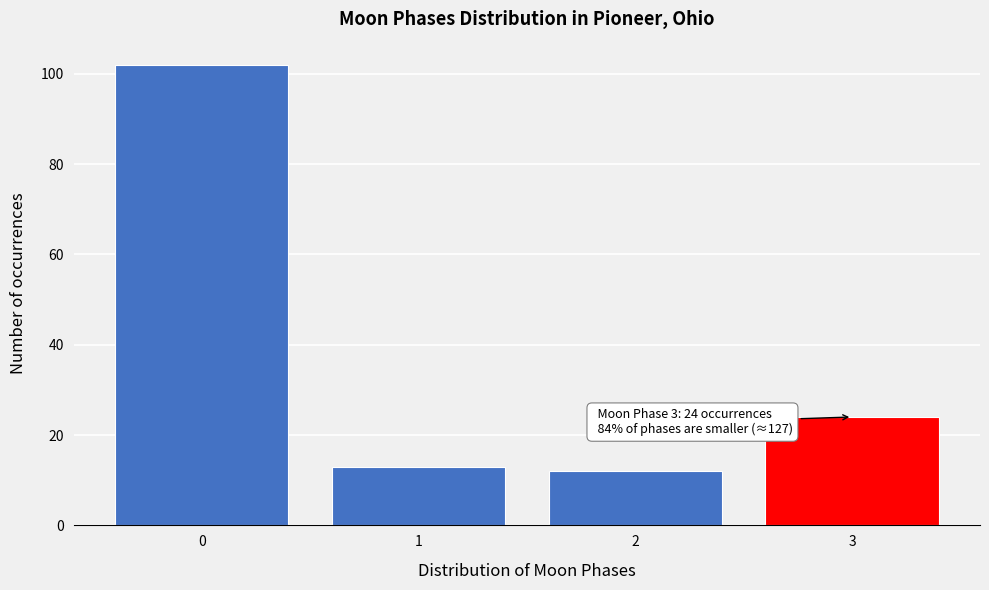

Reading left to right, list all the values displayed in this chart.

102	13	12	24